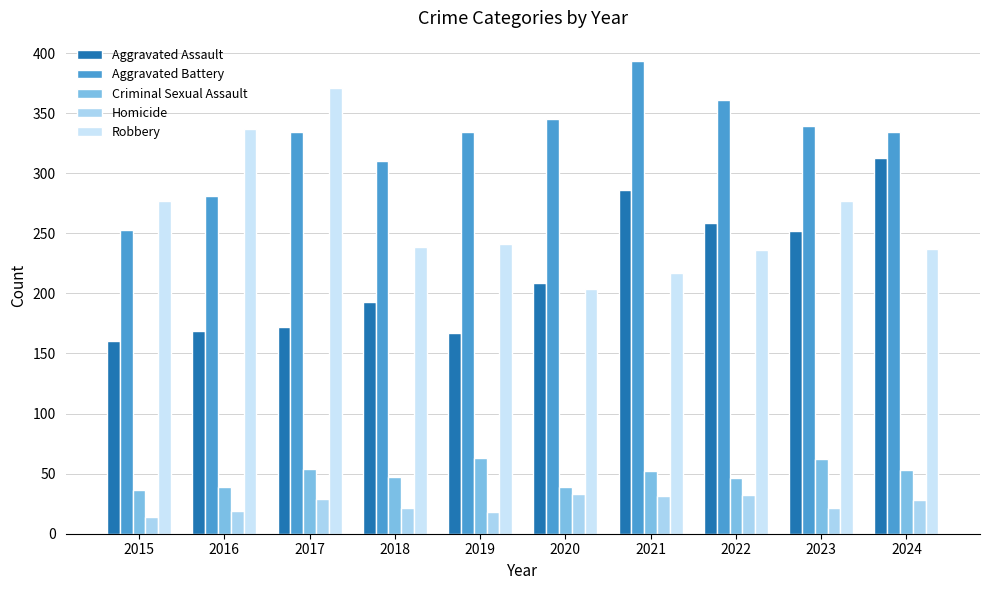

Read the Aggravated Assault value at 2019, to the nearest 5.

165